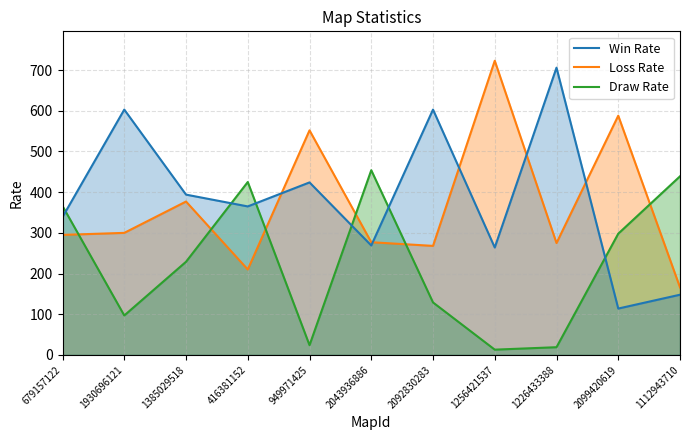

What is the smallest value displayed?

13